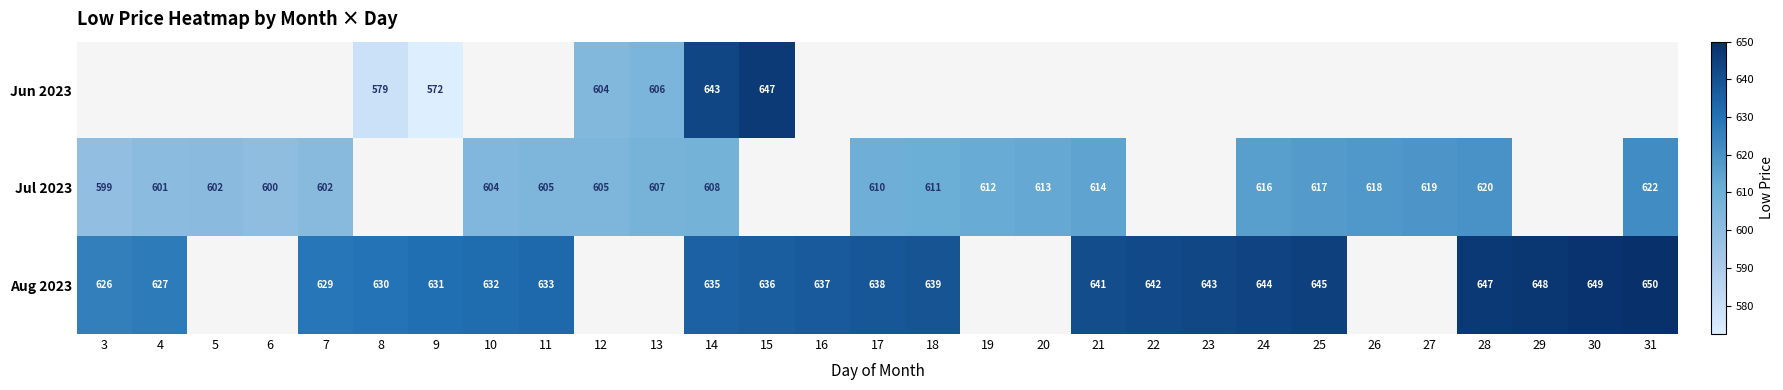

Count the number of categories in the chart.

29